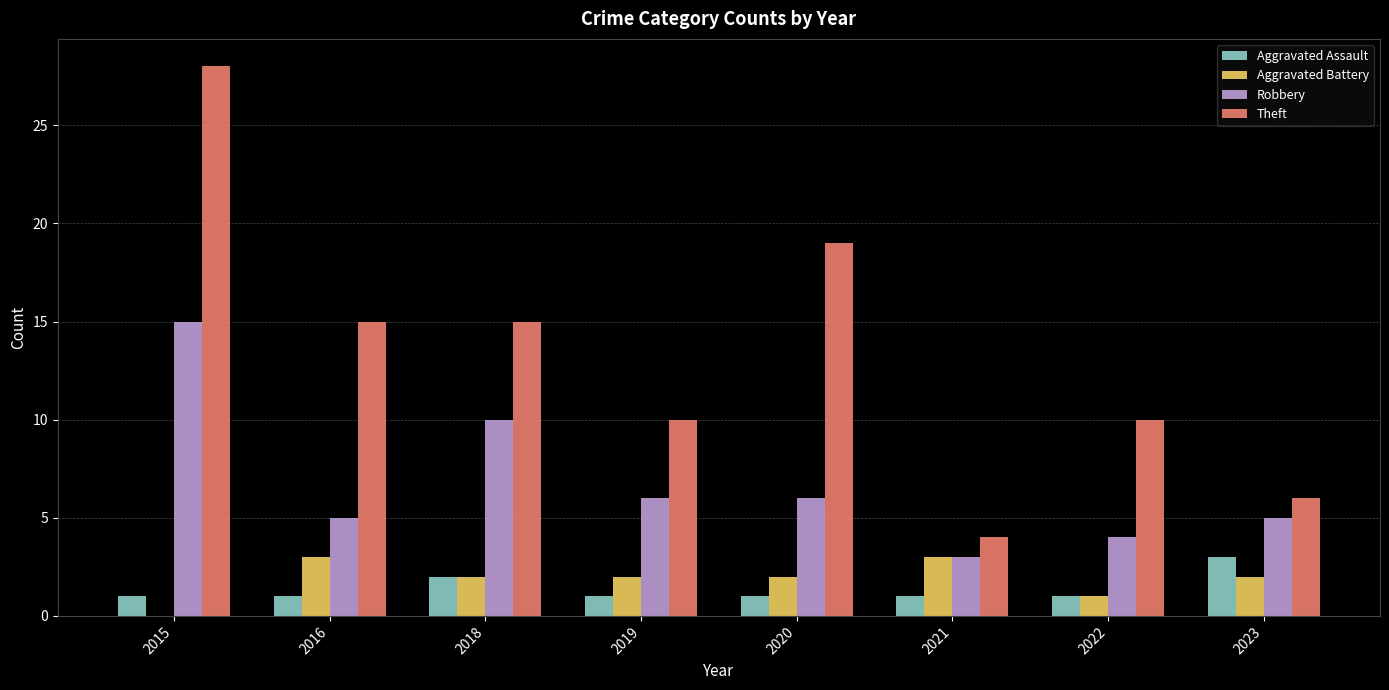

Reading left to right, list all the values displayed in this chart.

Aggravated Assault: 1	1	2	1	1	1	1	3
Aggravated Battery: 0	3	2	2	2	3	1	2
Robbery: 15	5	10	6	6	3	4	5
Theft: 28	15	15	10	19	4	10	6